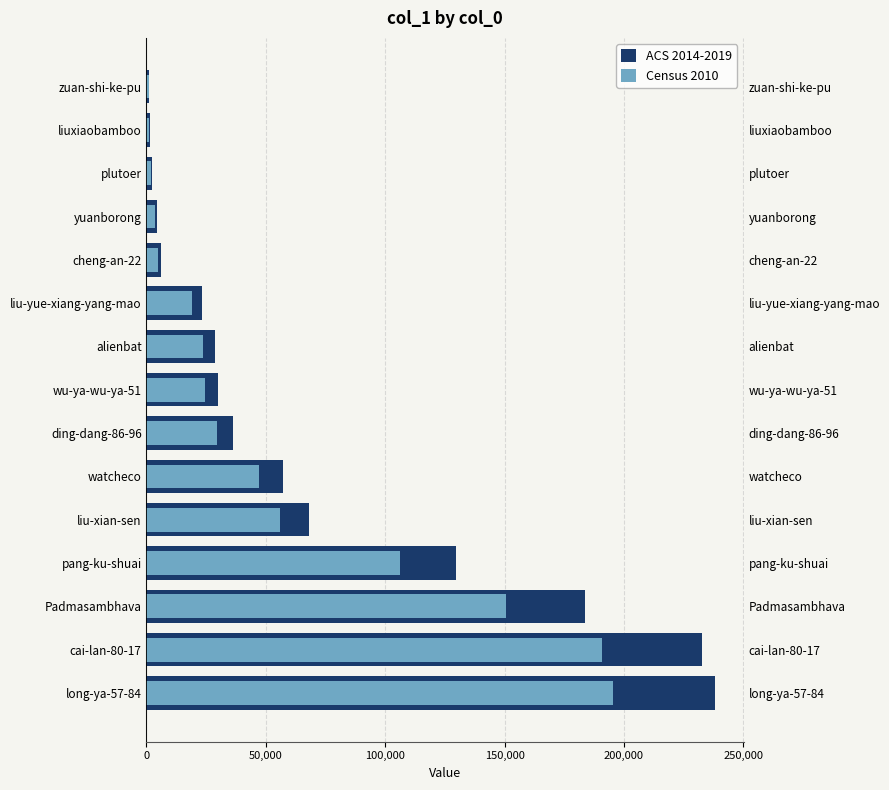

Which series has the widest spread of values?

ACS 2014-2019